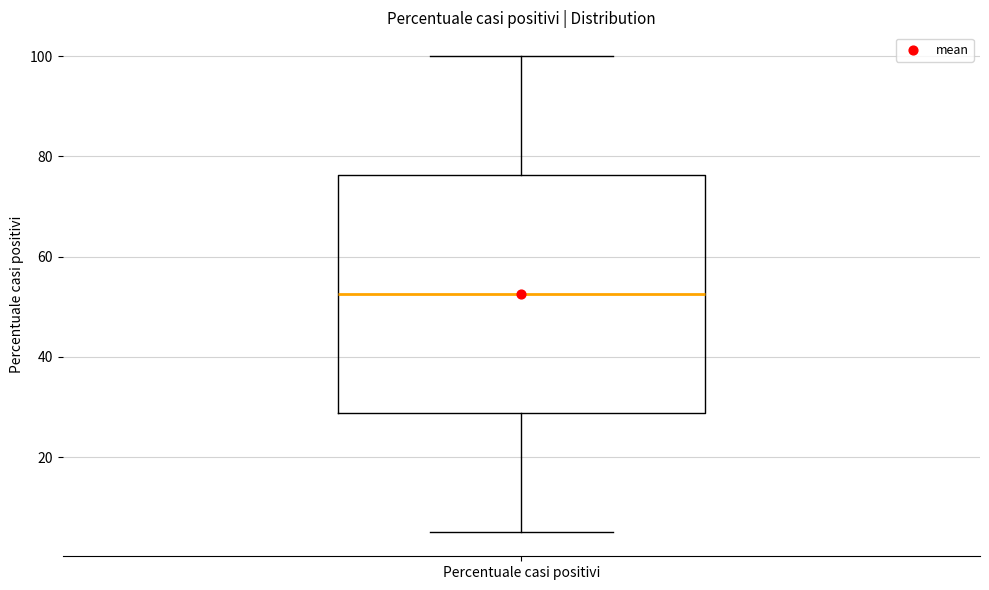

Read this box plot against the y-axis: the position of the median line, the range covered by the box, and the ends of both whiskers. The values are not printed on the chart, so give them approximately, as read against the axis.

median 52, box 28 to 76, whiskers 6 to 100